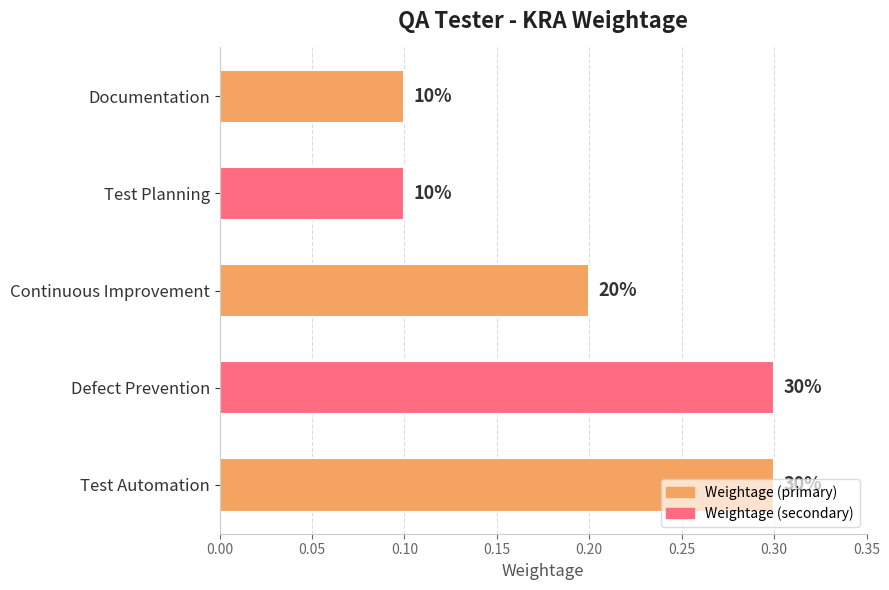

How many bars are there in total?

5